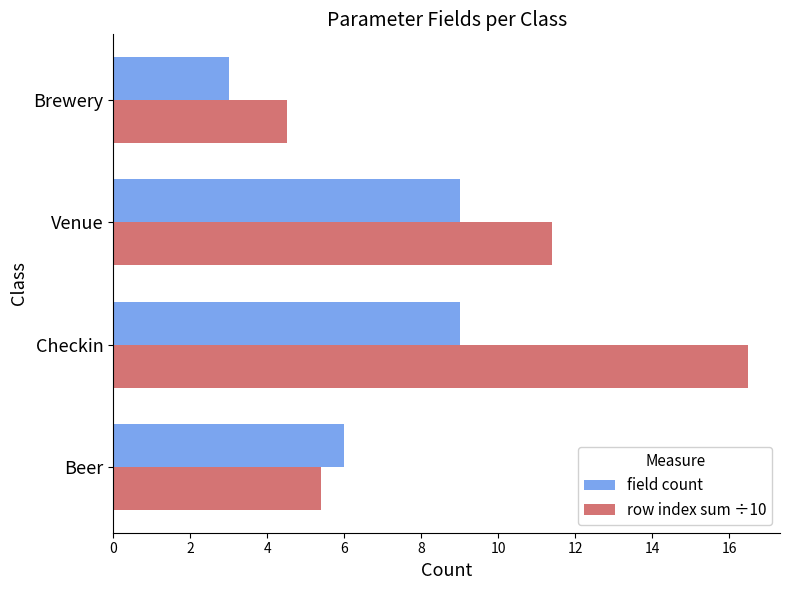

What is the approximate value of field count at Checkin?

9.0